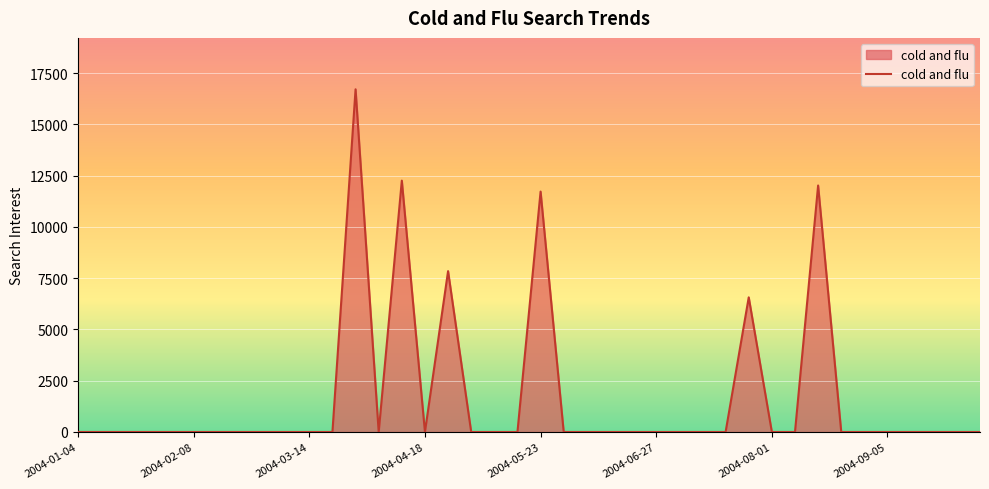

Rank the categories by value from lowest to highest.

2004-01-04, 2004-01-11, 2004-01-18, 2004-01-25, 2004-02-01, 2004-02-08, 2004-02-15, 2004-02-22, 2004-02-29, 2004-03-07, 2004-03-14, 2004-03-21, 2004-04-04, 2004-04-18, 2004-05-02, 2004-05-09, 2004-05-16, 2004-05-30, 2004-06-06, 2004-06-13, 2004-06-20, 2004-06-27, 2004-07-04, 2004-07-11, 2004-07-18, 2004-08-01, 2004-08-08, 2004-08-22, 2004-08-29, 2004-09-05, 2004-09-12, 2004-09-19, 2004-09-26, 2004-10-03, 2004-07-25, 2004-04-25, 2004-05-23, 2004-08-15, 2004-04-11, 2004-03-28